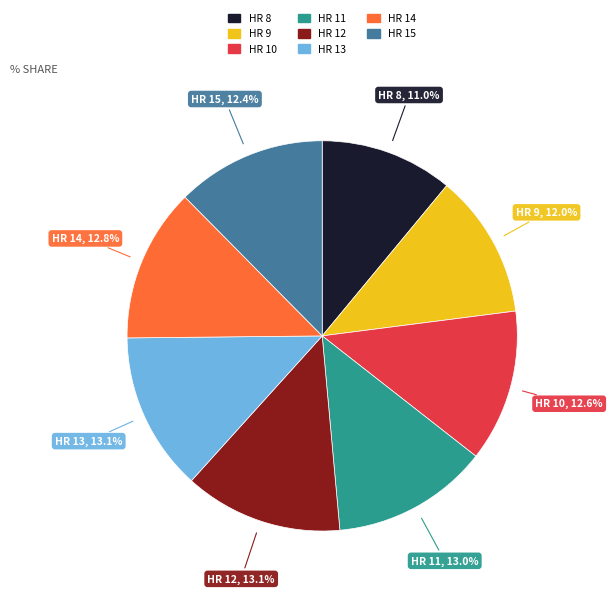

To the nearest percent, what is the average slice percentage?

12%